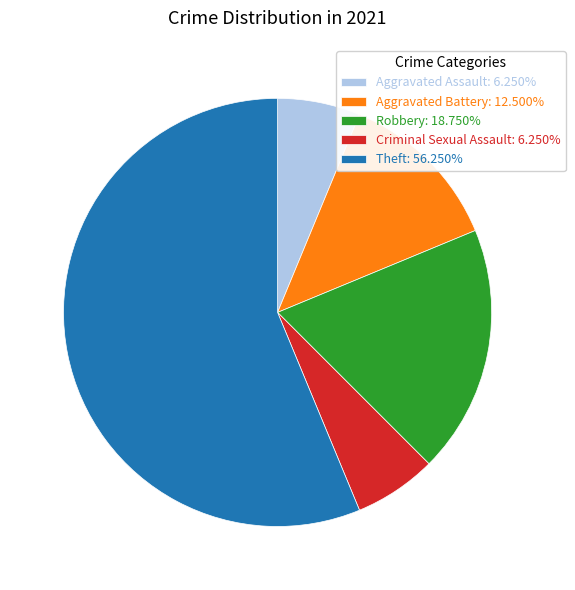

Is there any slice that represents more than half of the pie?

Yes